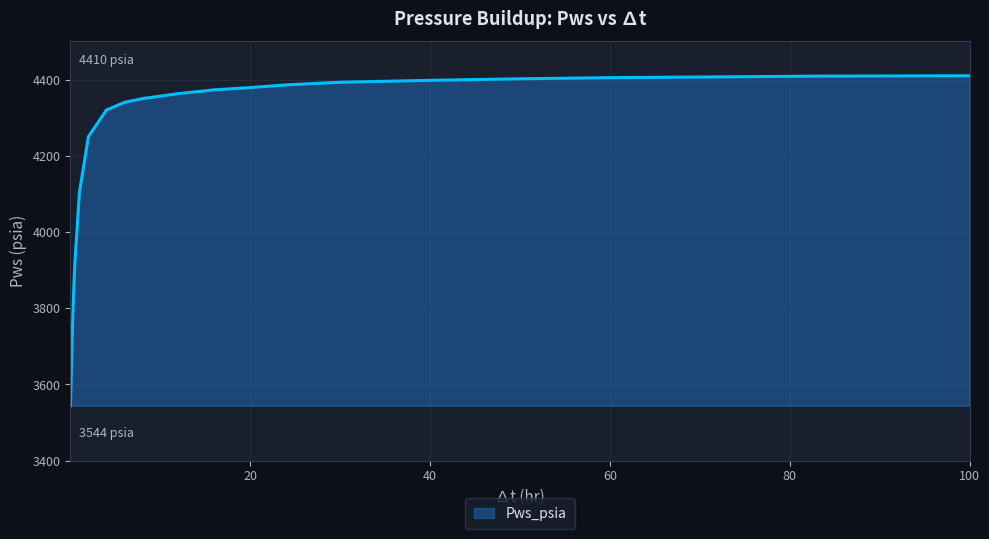

Count the number of data series in this chart.

1